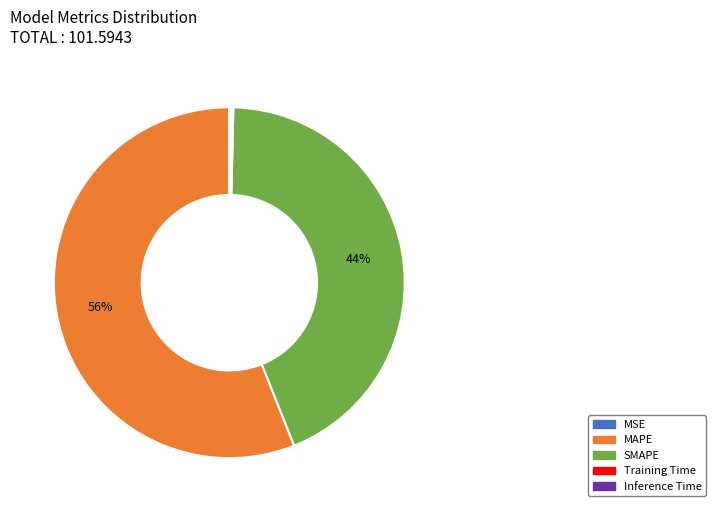

Which slice is the largest?

MAPE